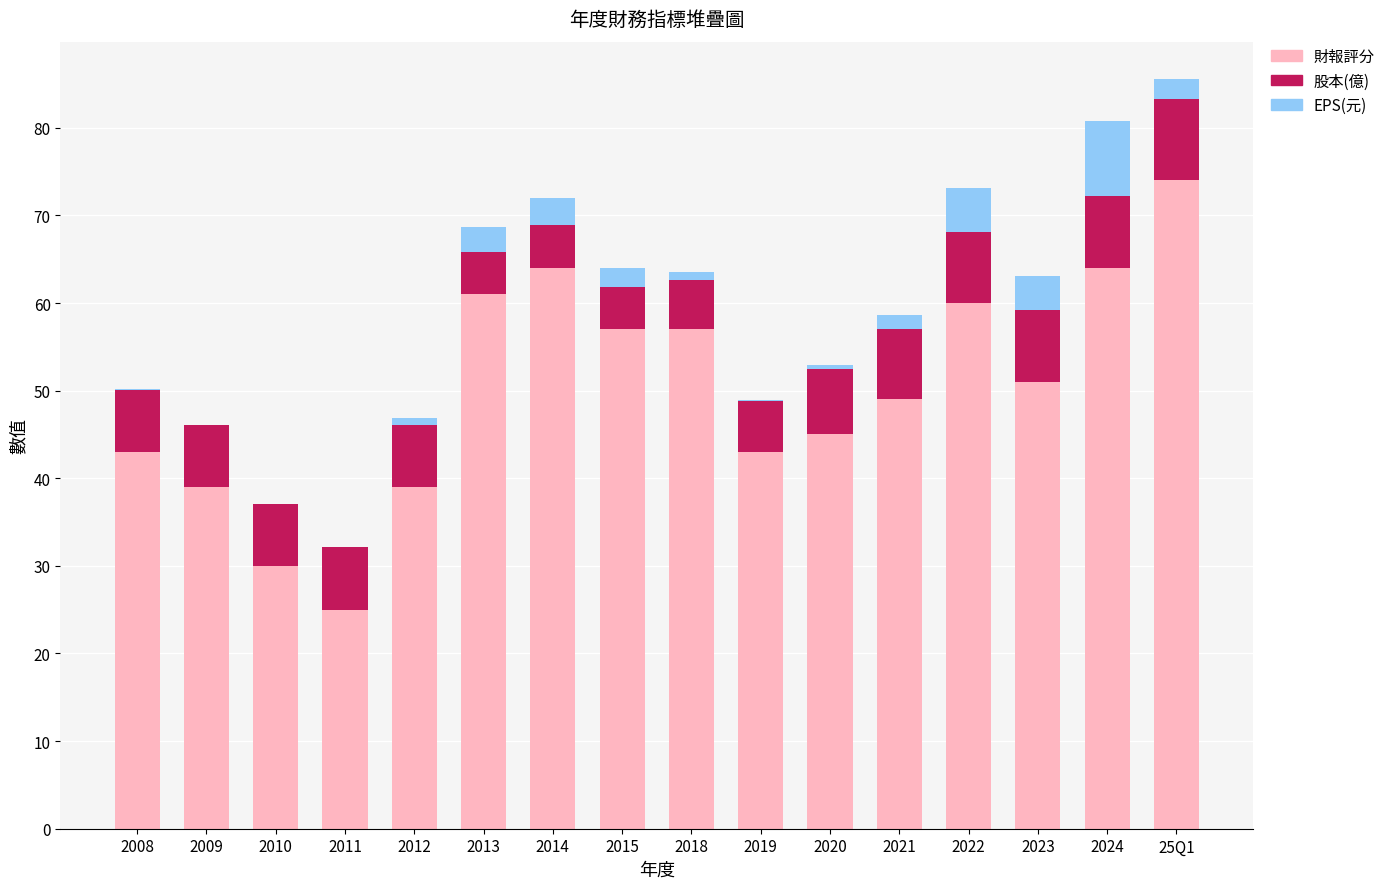

The value of 財報評分 at 2011 is 25.0. True or false?

True